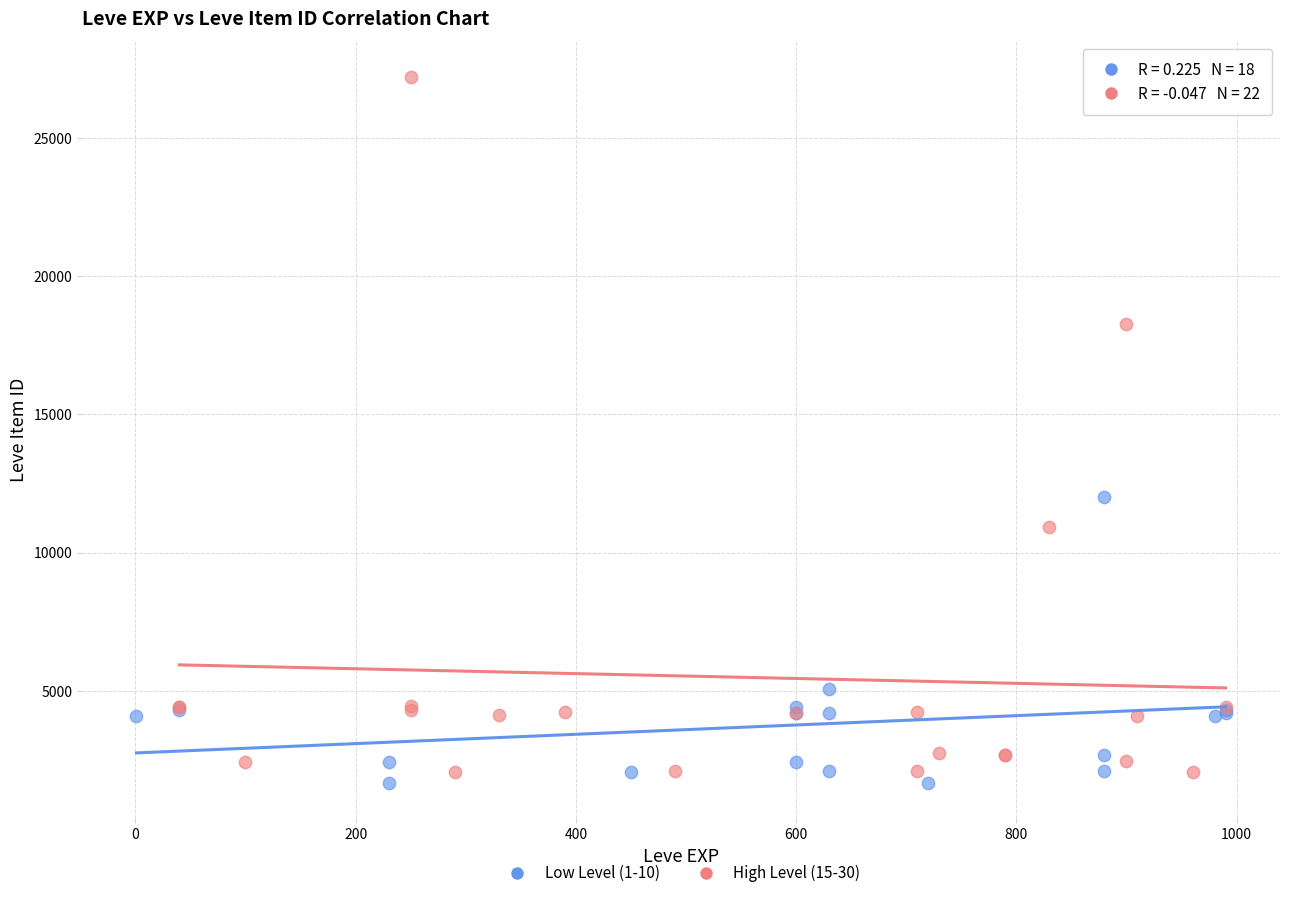

Which series has the largest Y range (max minus min)?

High Level (15-30)